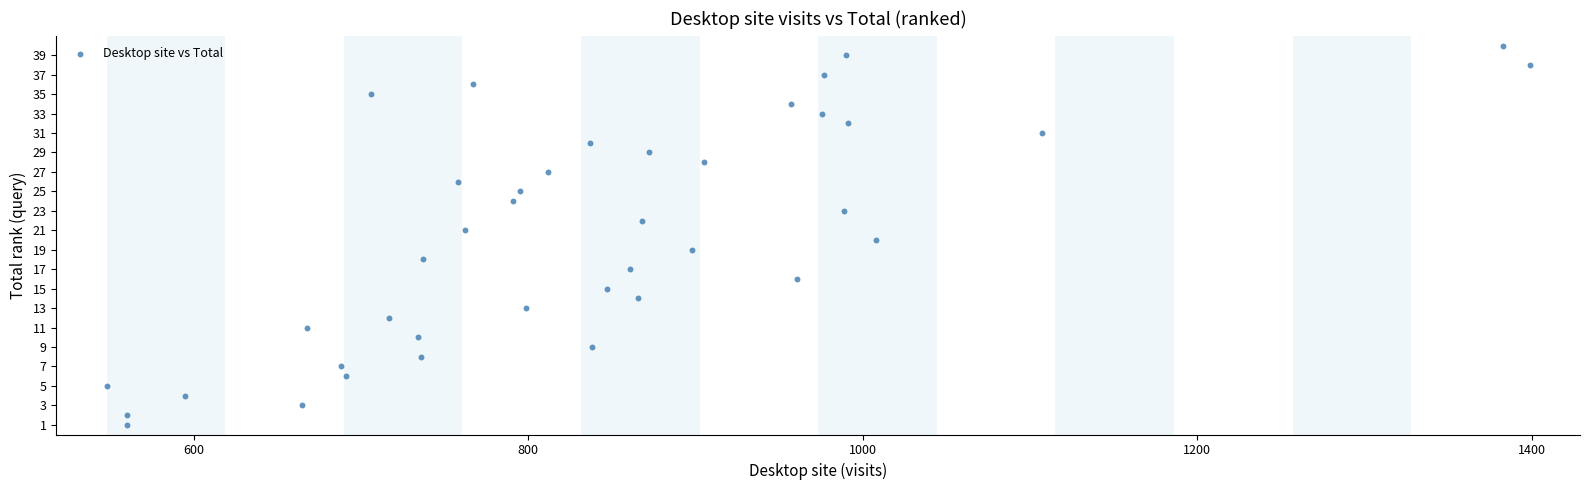

What is the range of X values (max minus min)?

851